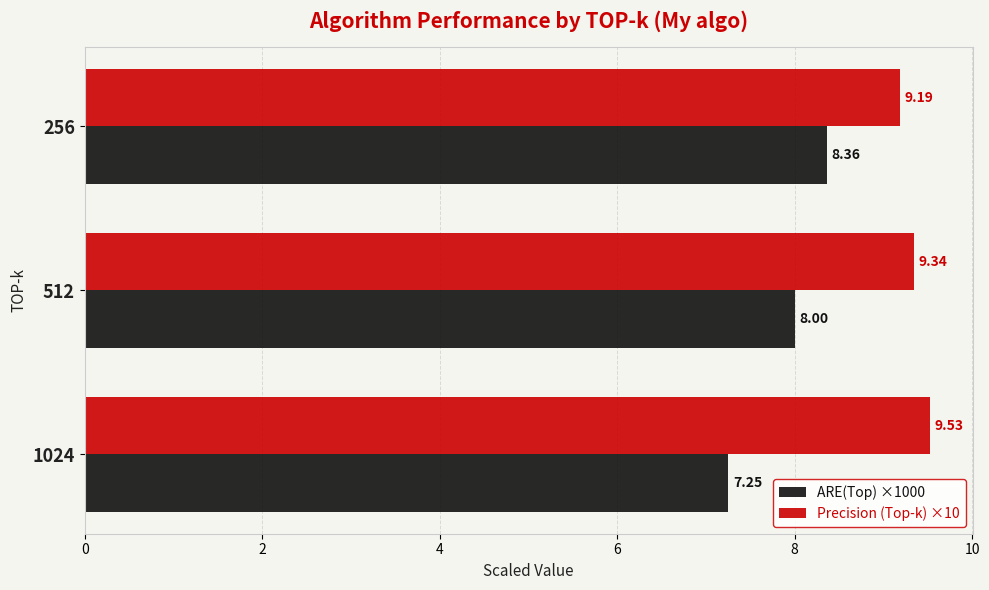

What is the average value of the ARE(Top) ×1000 series?

7.9